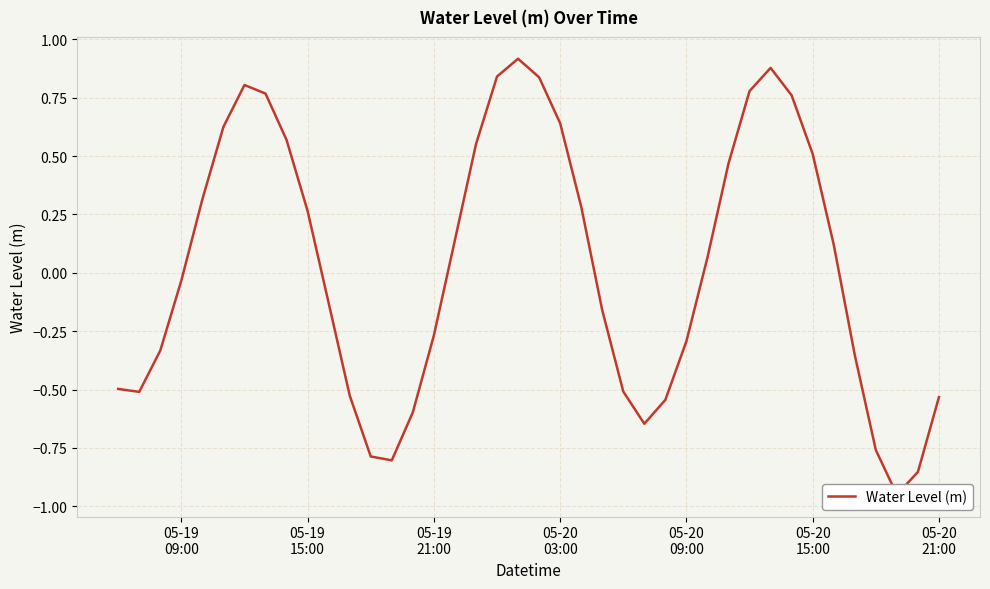

Is it true that the value at 35 is -0.5?

False